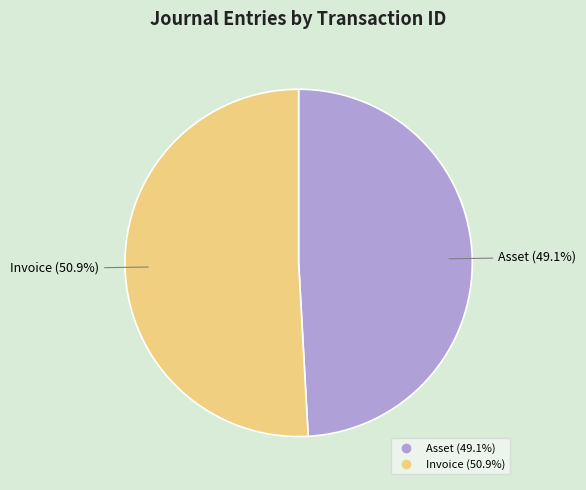

Is there any slice that represents more than half of the pie?

Yes